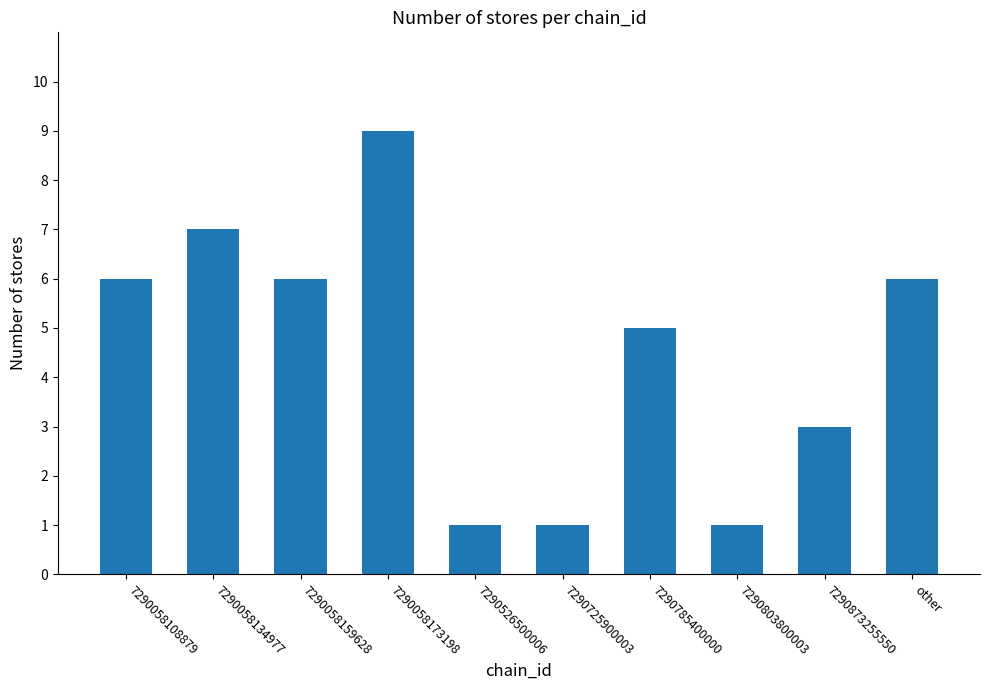

Which label corresponds to the largest value in the chart?

7290058173198